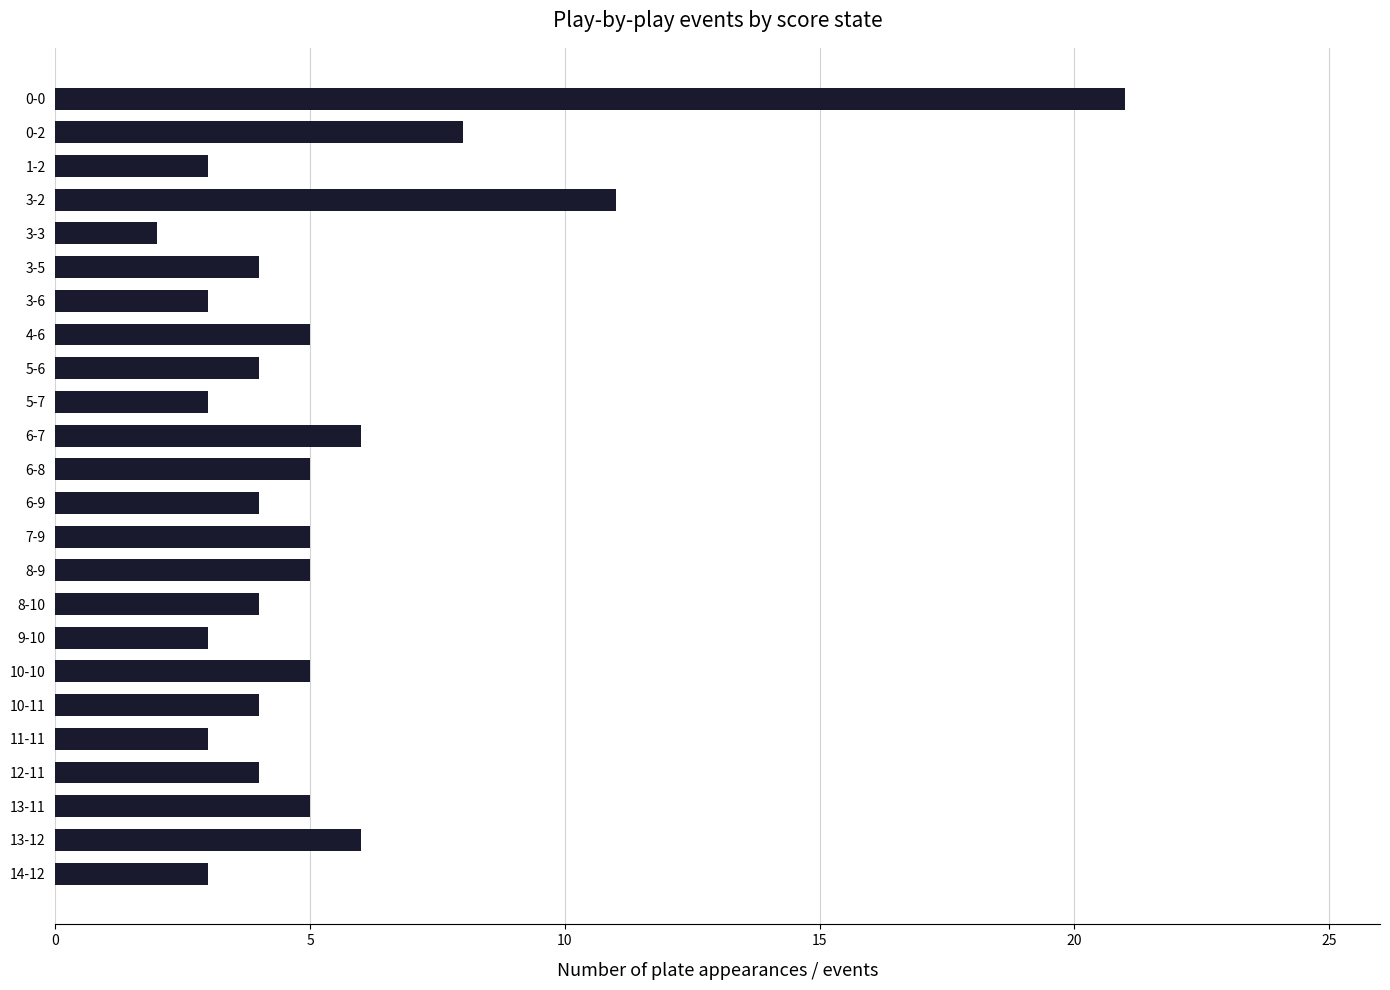

Reading bottom to top, extract all data points from this chart.

3	6	5	4	3	4	5	3	4	5	5	4	5	6	3	4	5	3	4	2	11	3	8	21